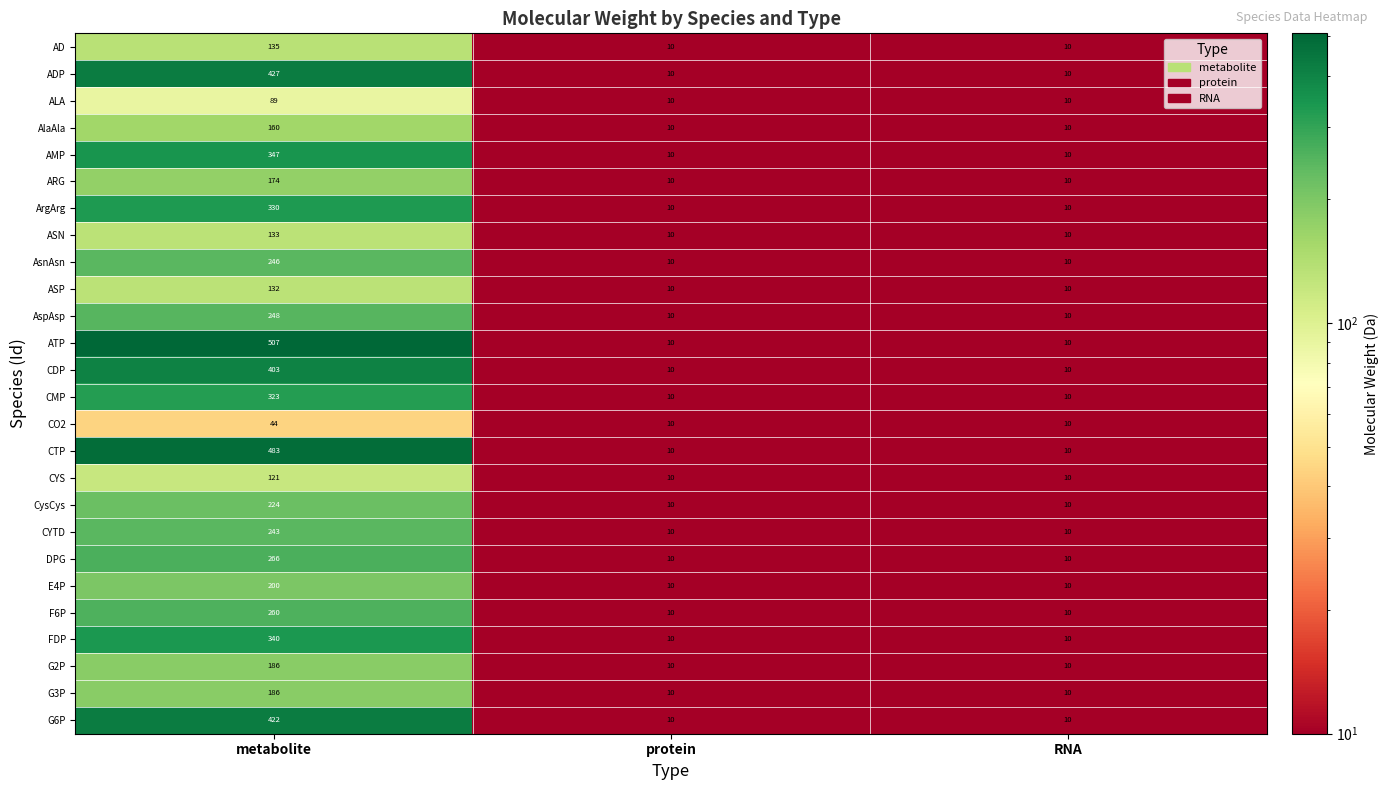

Count the FDP values in the range 10 to 340.

3